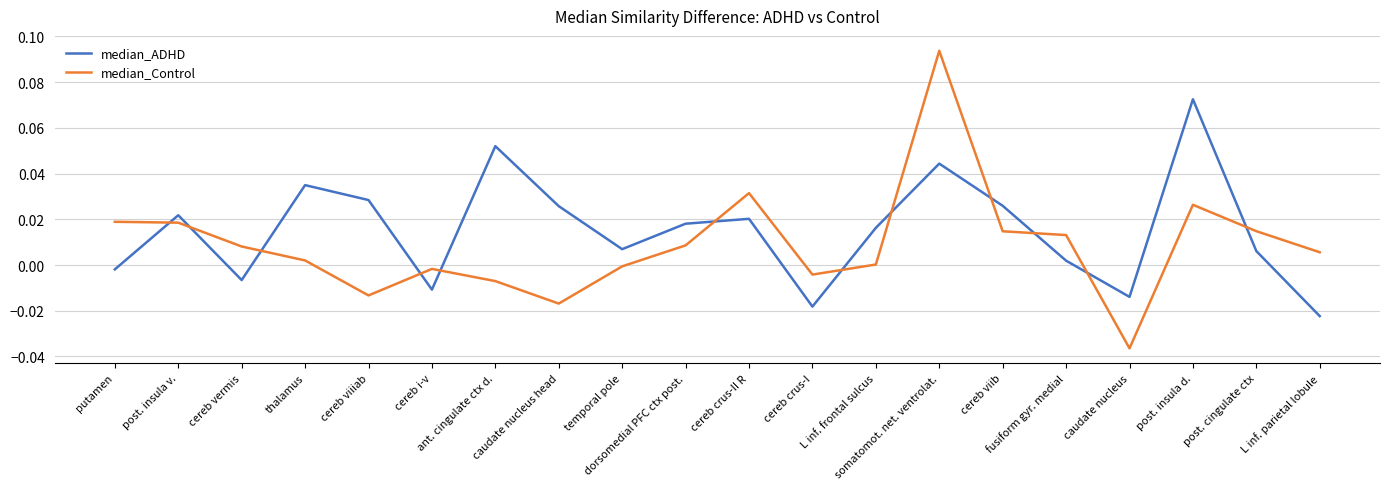

Is the value of median_Control at putamen greater than the value of median_ADHD at putamen?

Yes